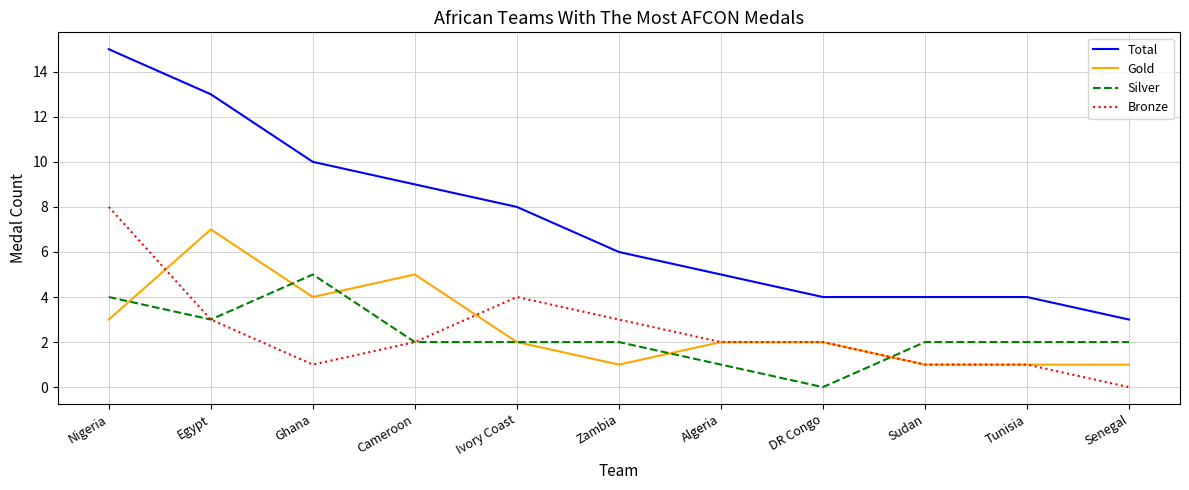

Reading left to right, list all the values displayed in this chart.

Total: Nigeria=15	Egypt=13	Ghana=10	Cameroon=9	Ivory Coast=8	Zambia=6	Algeria=5	DR Congo=4	Sudan=4	Tunisia=4	Senegal=3
Gold: Nigeria=3	Egypt=7	Ghana=4	Cameroon=5	Ivory Coast=2	Zambia=1	Algeria=2	DR Congo=2	Sudan=1	Tunisia=1	Senegal=1
Silver: Nigeria=4	Egypt=3	Ghana=5	Cameroon=2	Ivory Coast=2	Zambia=2	Algeria=1	DR Congo=0	Sudan=2	Tunisia=2	Senegal=2
Bronze: Nigeria=8	Egypt=3	Ghana=1	Cameroon=2	Ivory Coast=4	Zambia=3	Algeria=2	DR Congo=2	Sudan=1	Tunisia=1	Senegal=0